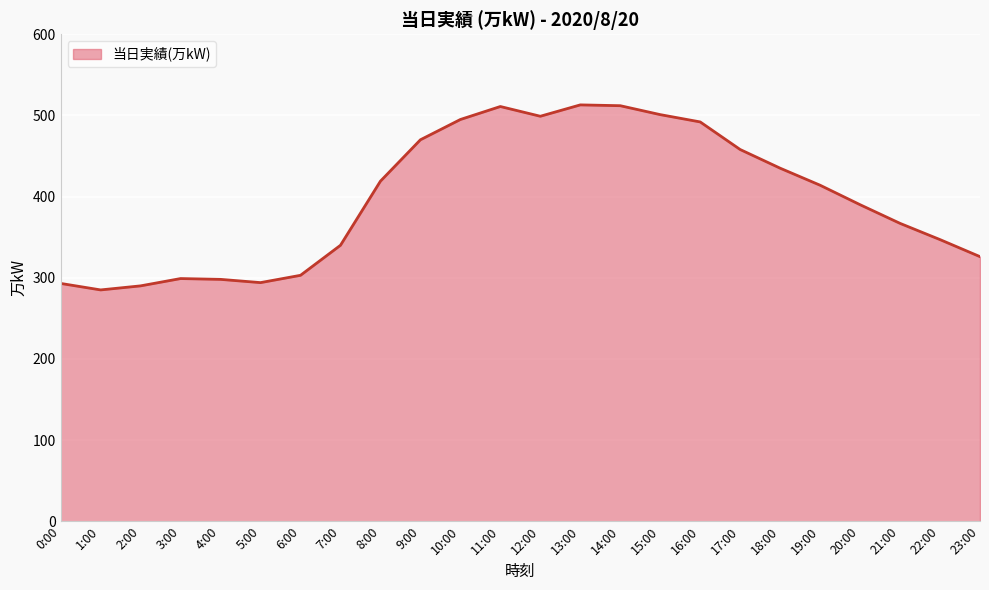

Where is the first local minimum?

1:00